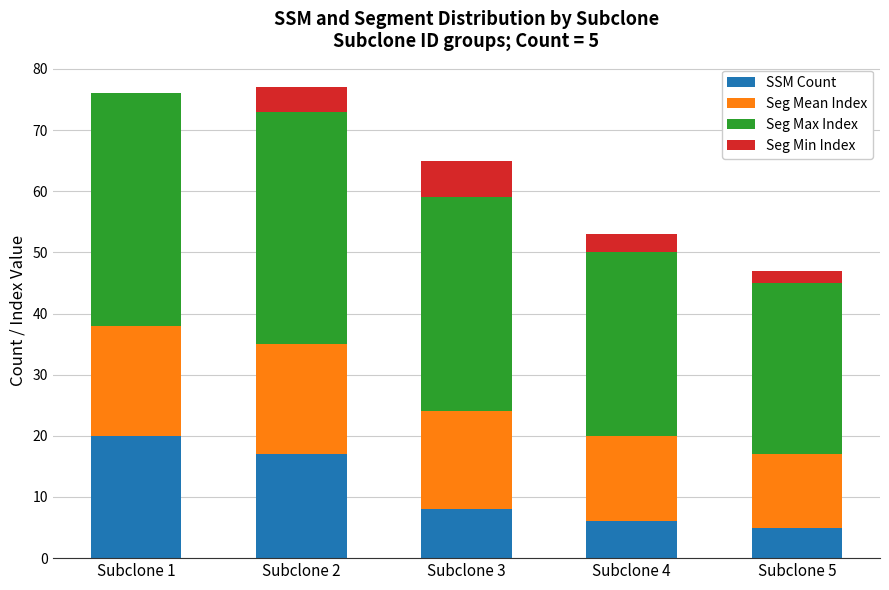

What is the maximum value for SSM Count?

20